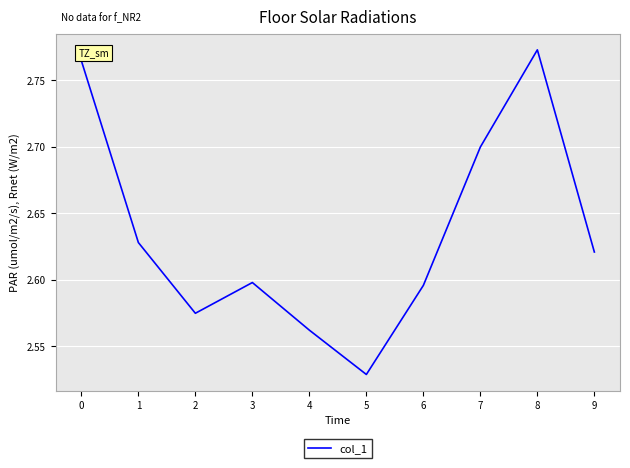

Where is the data nearest to the value 2?

5